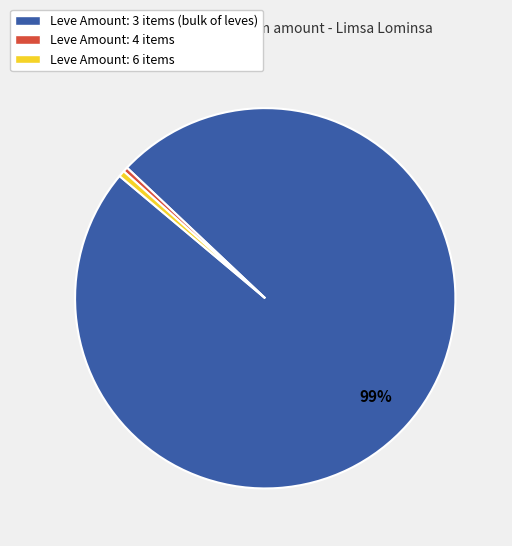

Is there any slice that represents more than half of the pie?

Yes